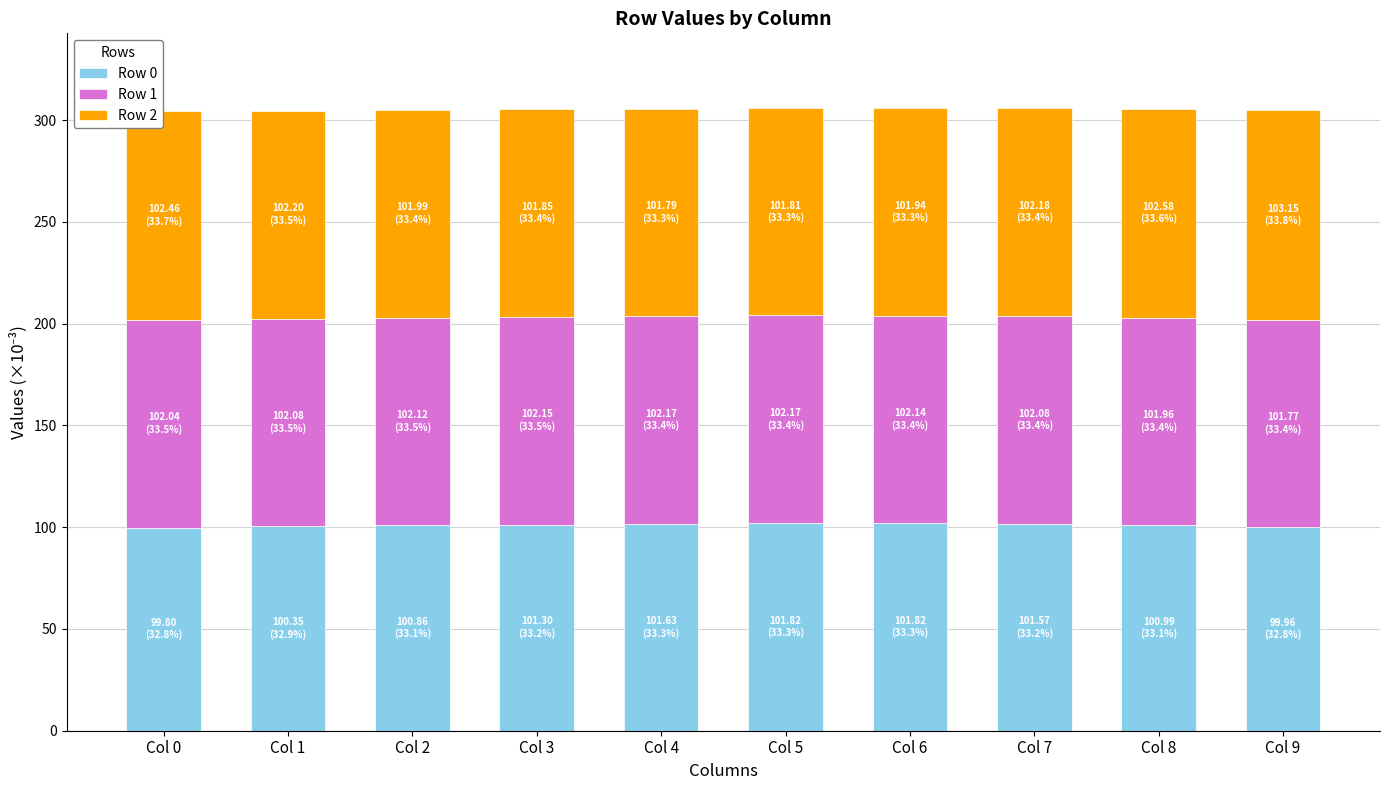

What is the maximum value for Row 0?

101.8